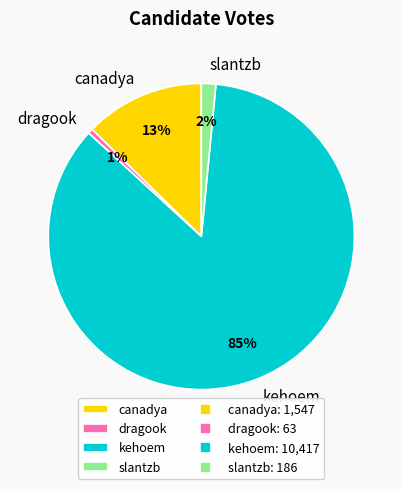

To the nearest percent, what portion does slantzb represent?

2%